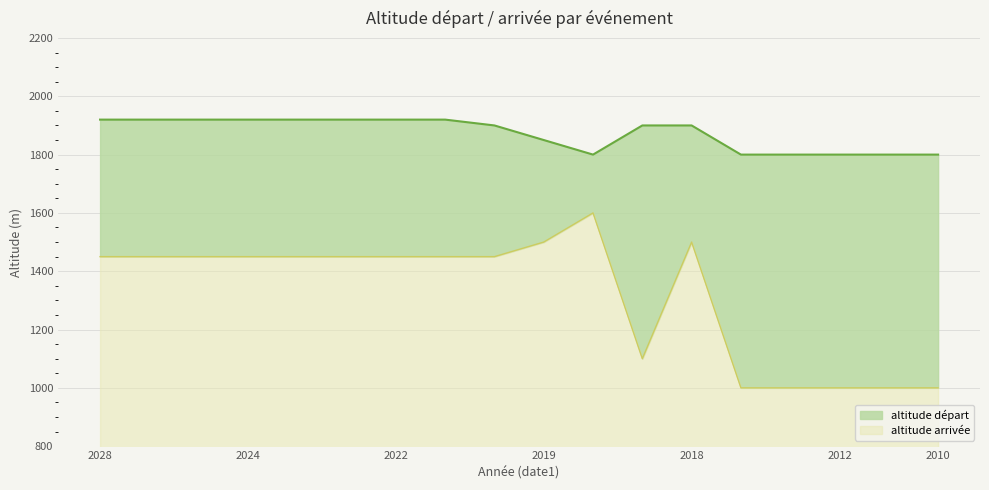

What is the lowest value of the altitude arrivée series?

1000